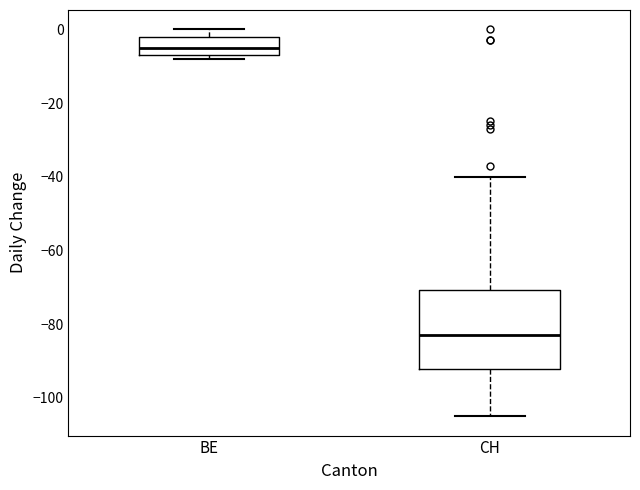

Where is the lower edge of the box for BE on the y-axis? The values are not printed on the chart, so give them approximately, as read against the axis.

-6